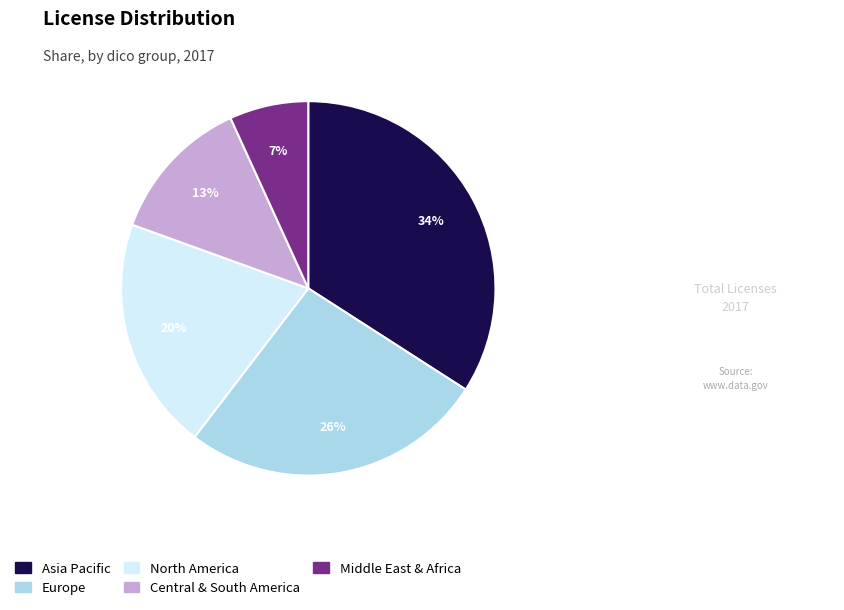

To the nearest percent, what is the average slice percentage?

20%